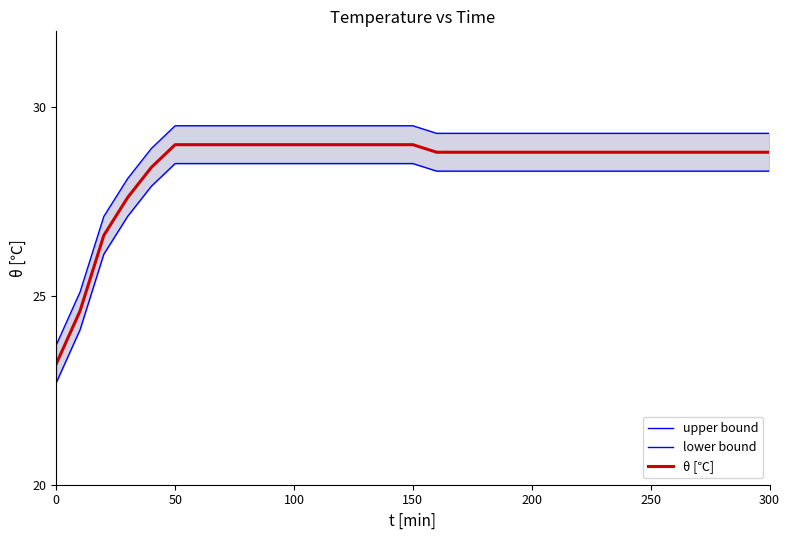

What is the difference between the maximum and minimum values in the upper bound series?

5.8